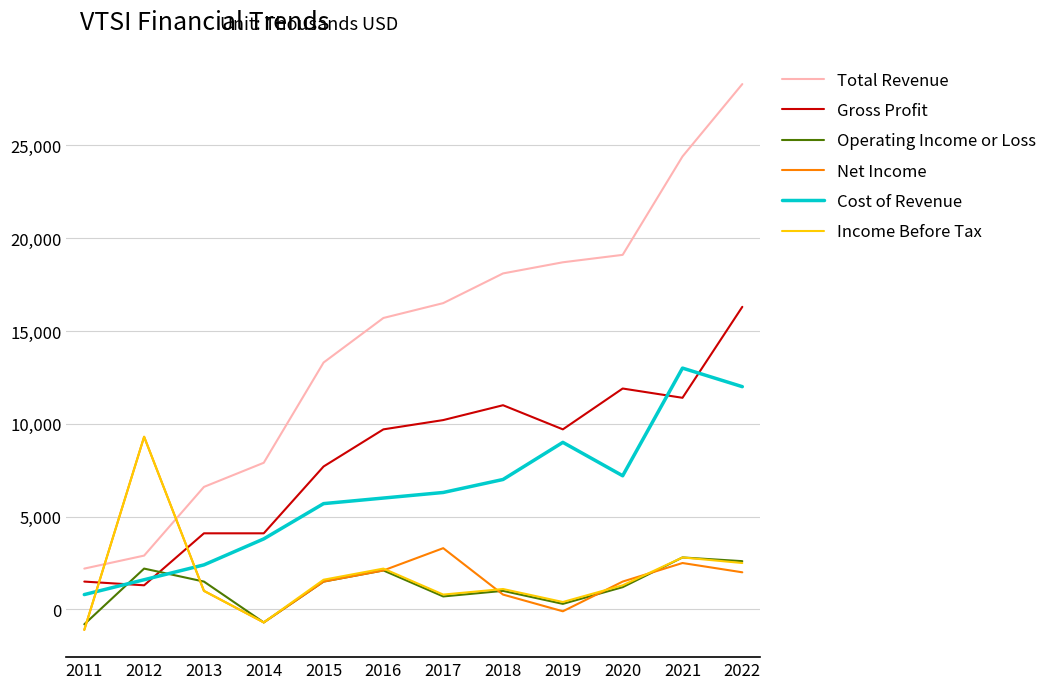

Which series has the widest spread of values?

Total Revenue